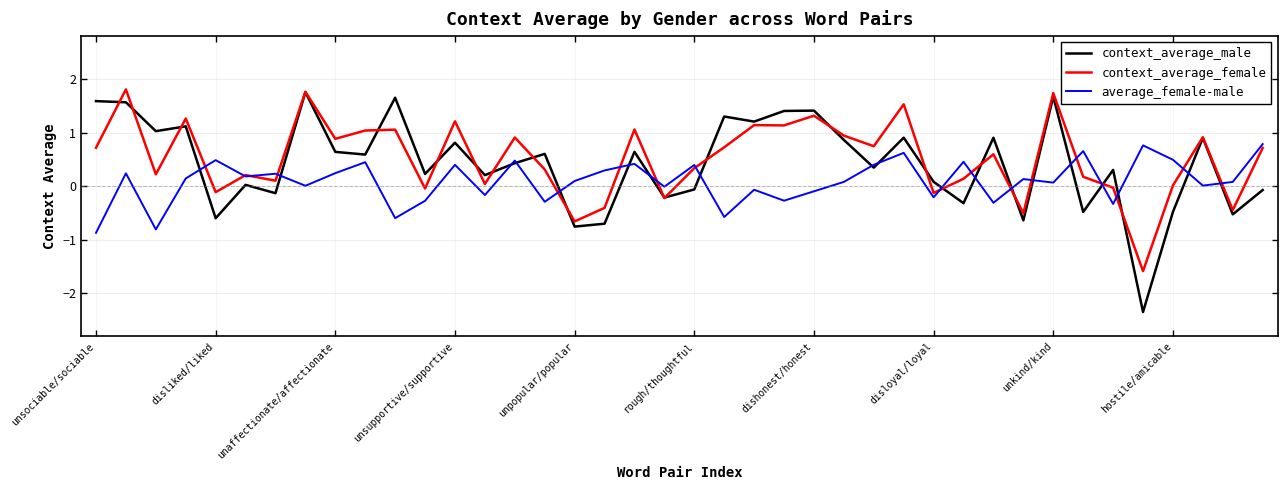

What is the sum of all average_female-male values?

3.8